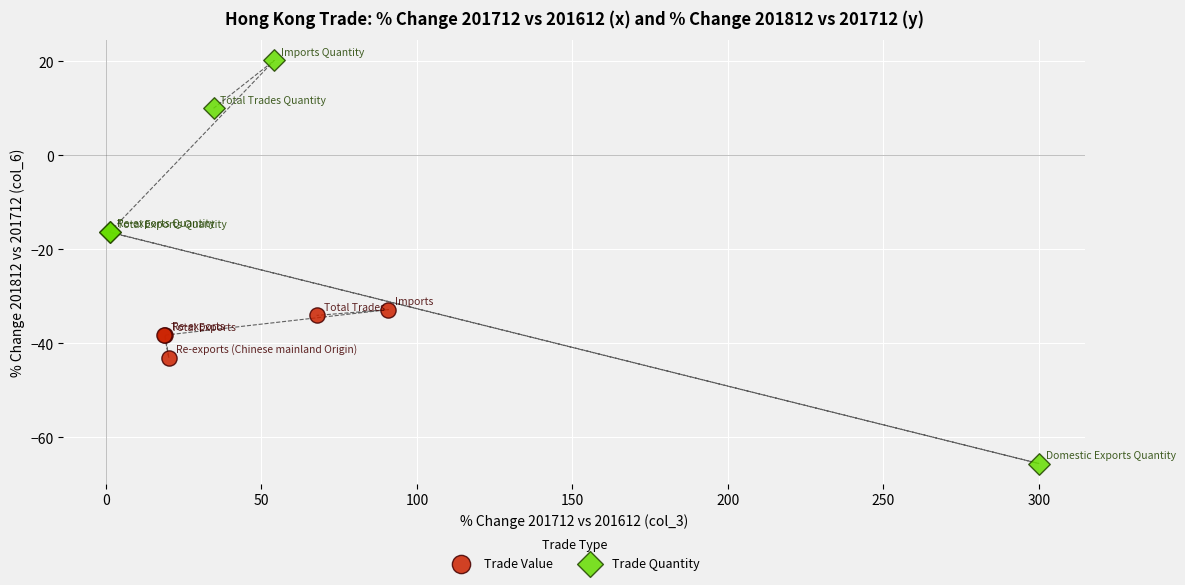

Which series contains the highest Y value?

Trade Quantity